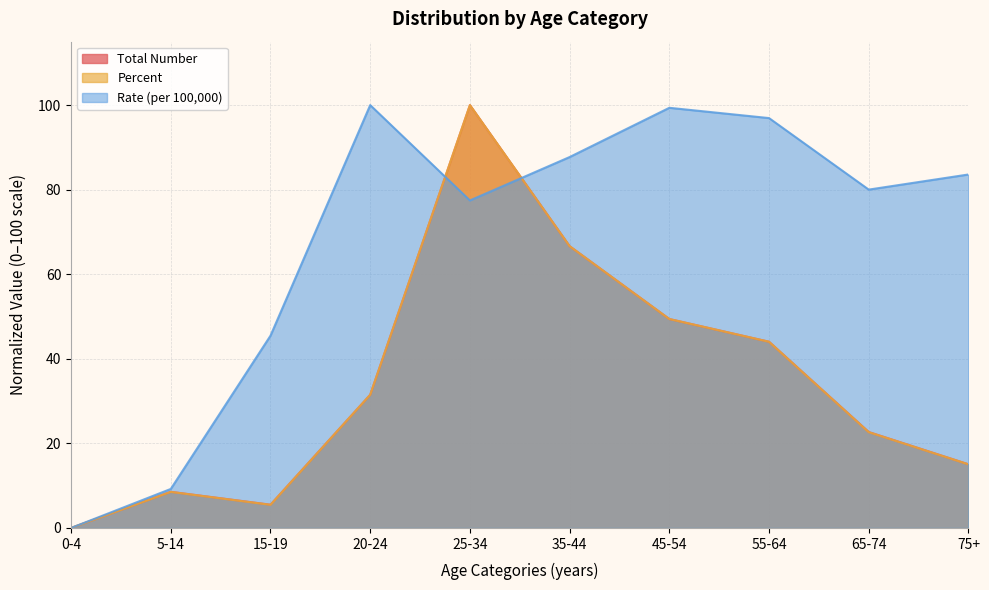

Rank the series at 65-74 from highest to lowest value.

Rate (per 100,000), Total Number, Percent